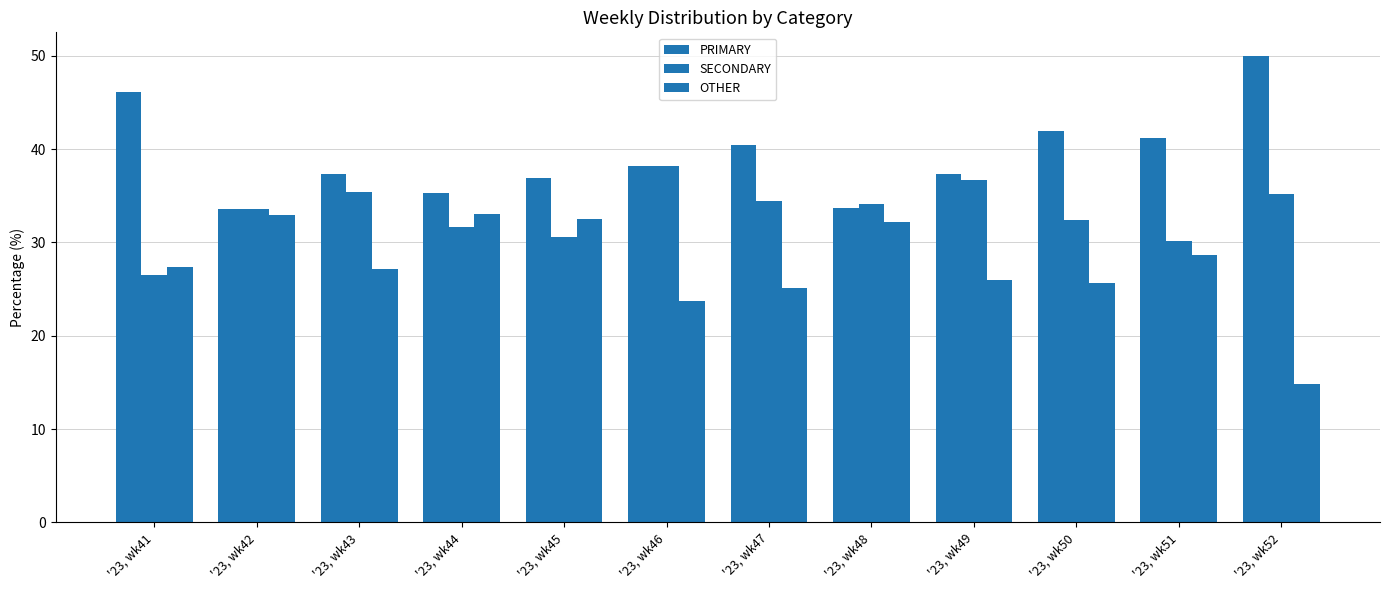

How many bars are there in total?

36